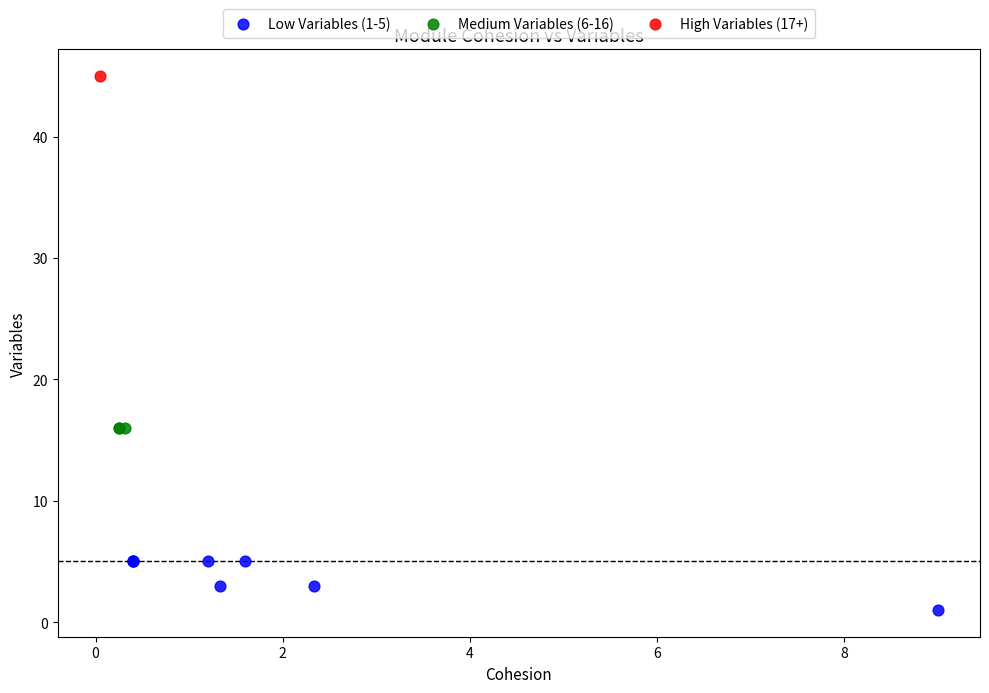

Which series reaches the minimum Y coordinate?

Low Variables (1-5)